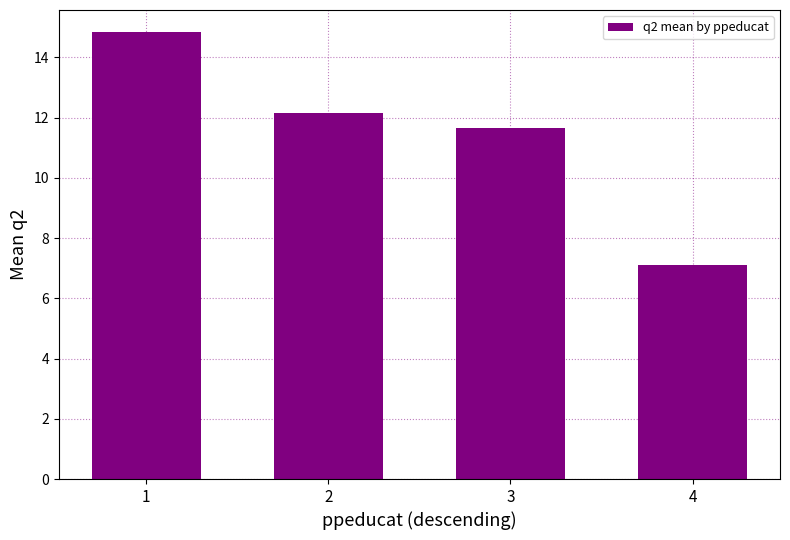

Where does the data first go above 12?

1